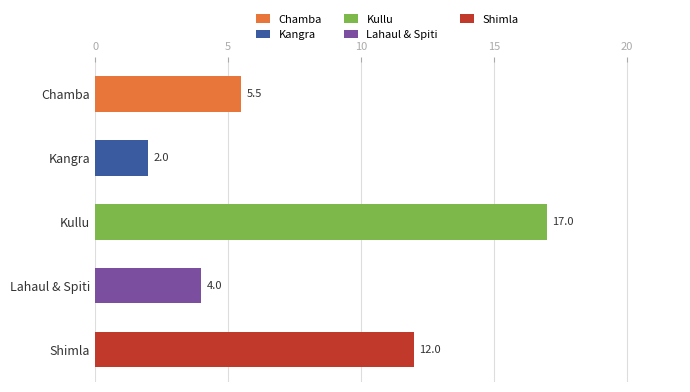

Rank the categories by value from highest to lowest.

Kullu, Shimla, Chamba, Lahaul & Spiti, Kangra